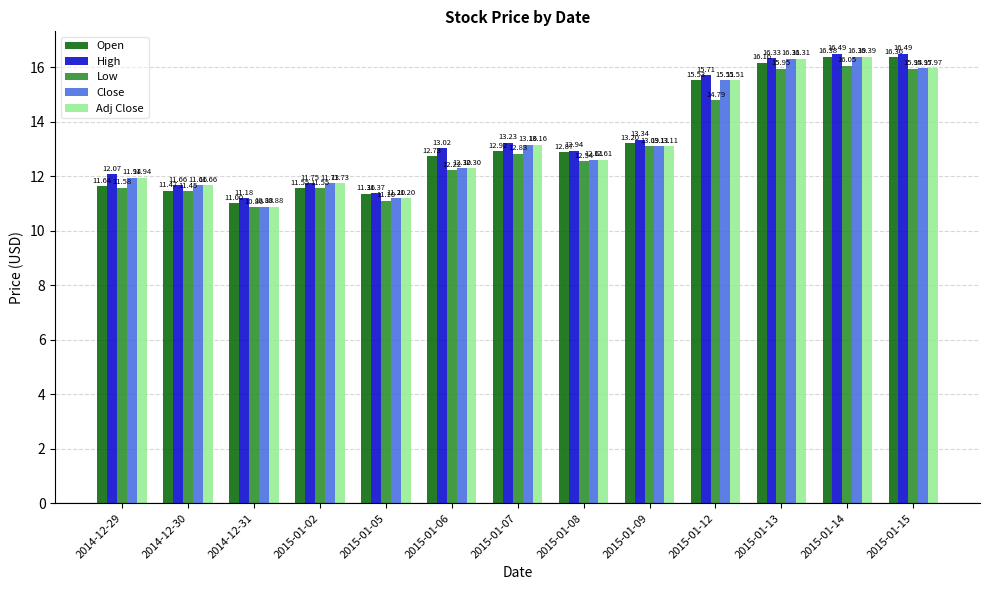

Which series changed the most between 2014-12-29 and 2015-01-12?

Open